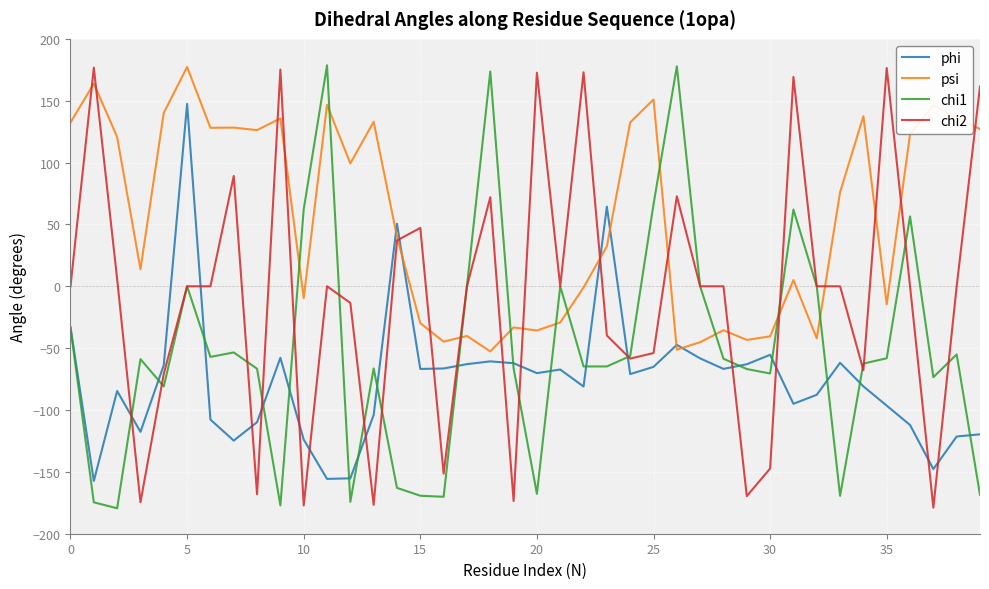

List the series in order of their overall mean, lowest first.

phi, chi1, chi2, psi